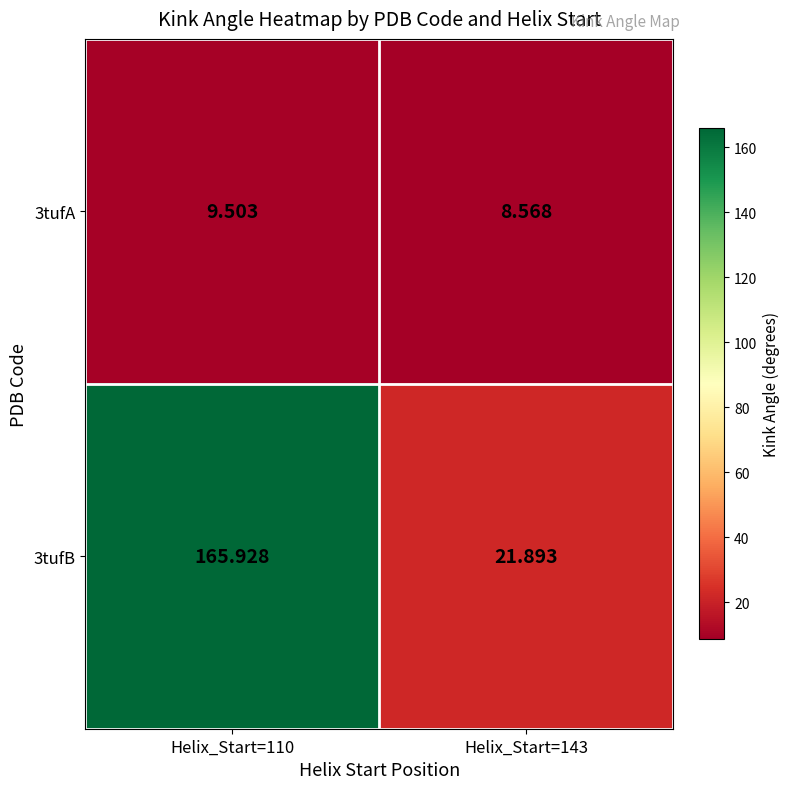

Rank the series at Helix_Start=143 from lowest to highest value.

3tufA, 3tufB